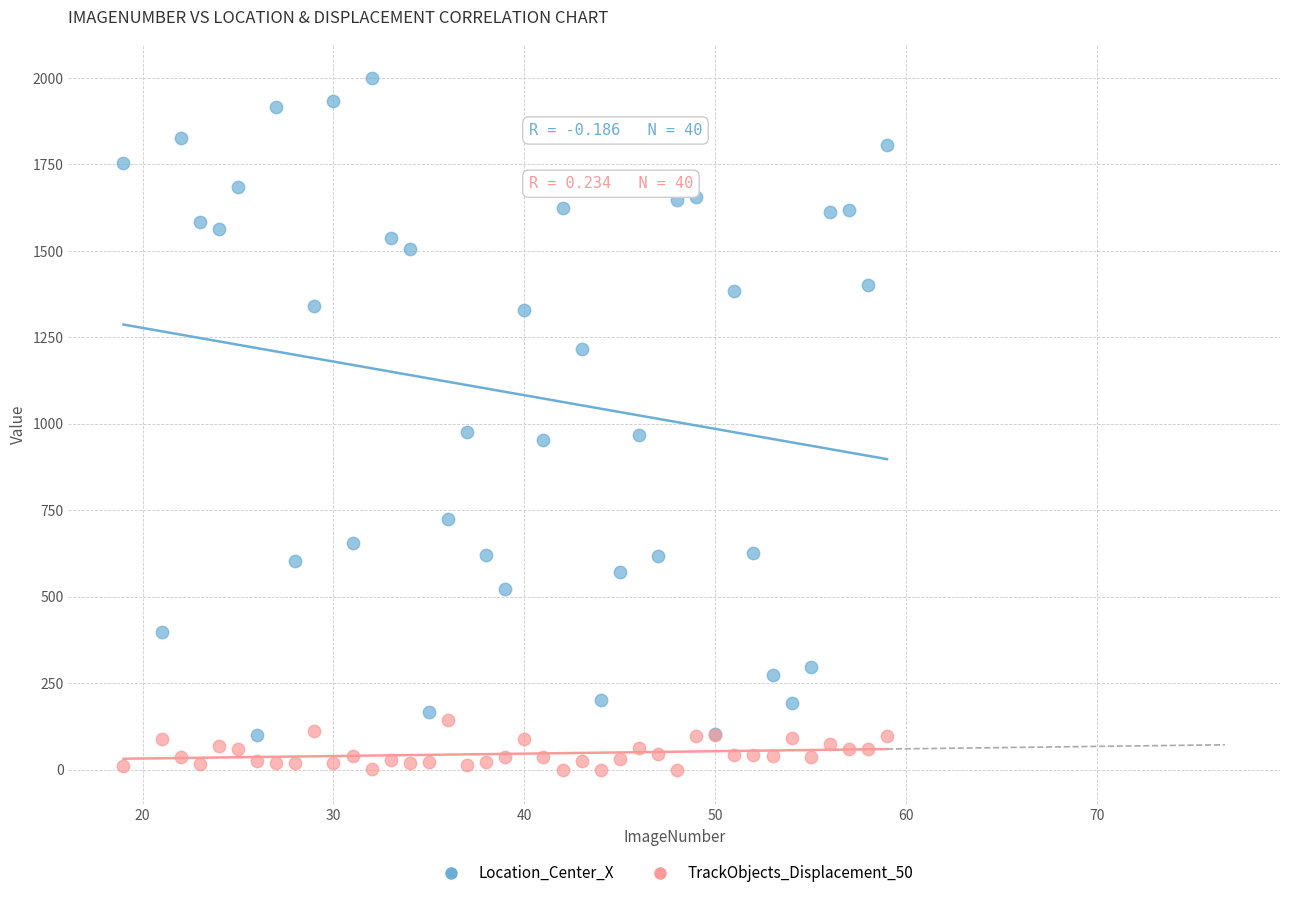

What is the X range (max minus min) for the scatter plot?

40.0